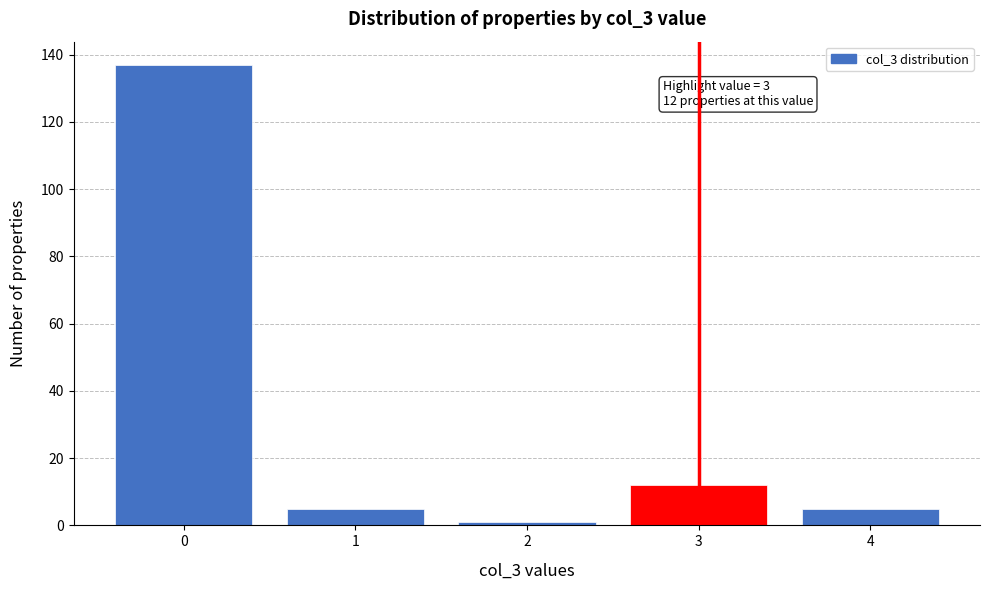

Reading left to right, transcribe all the data shown in this chart.

137	5	1	12	5